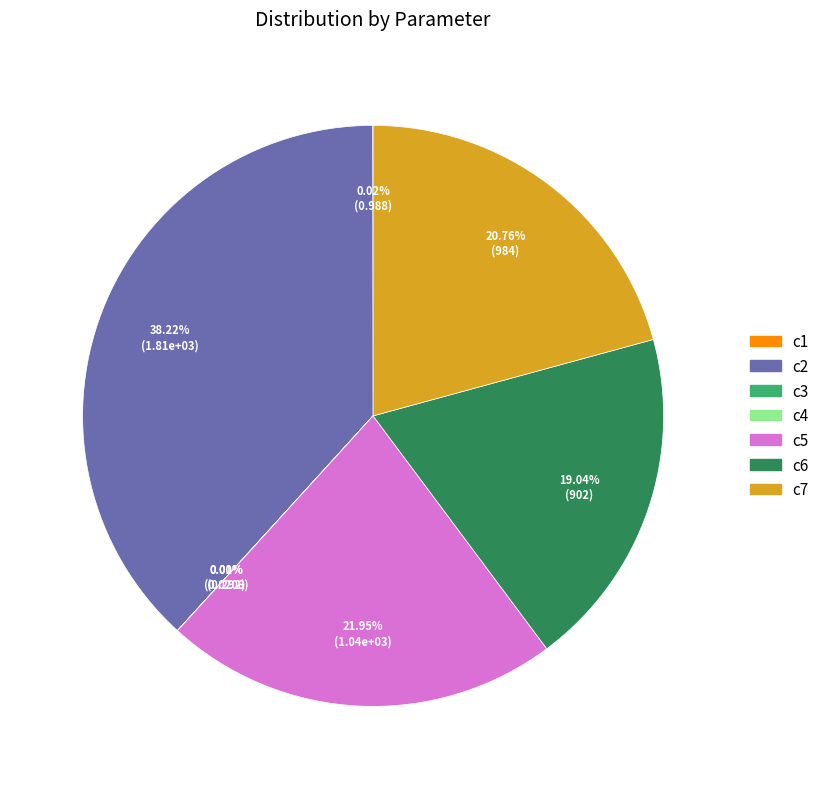

To the nearest percent, what is the average slice percentage?

14%